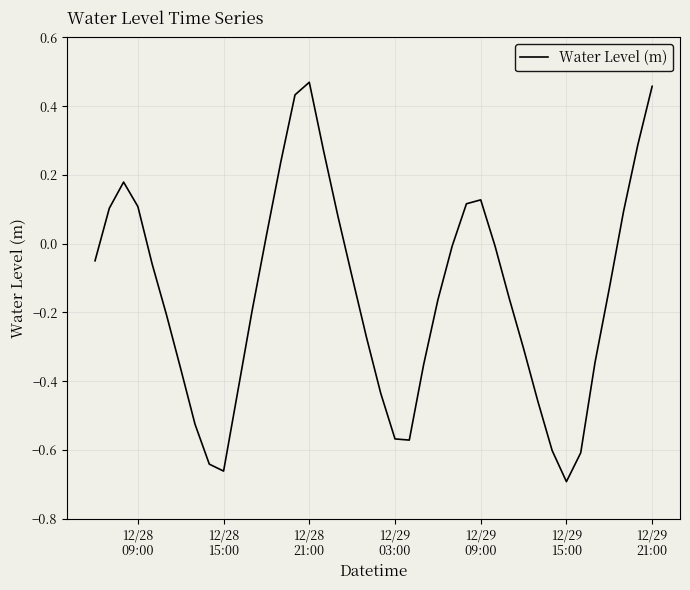

What is the difference between the maximum and minimum values?

1.2